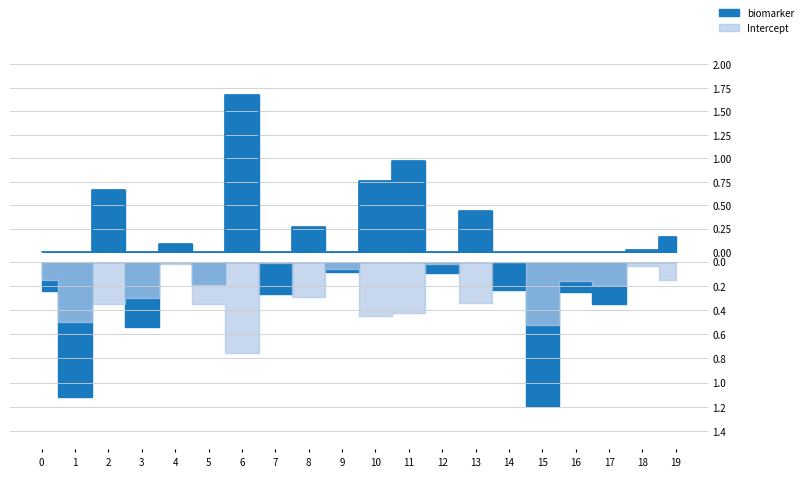

In Intercept, how many points are lower than both neighbors (excluding endpoints)?

7